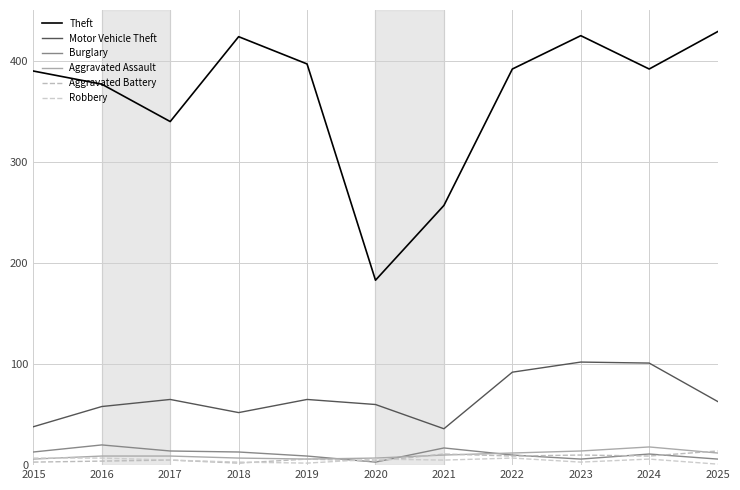

What is the difference between the Motor Vehicle Theft values at 2015 and 2025?

25